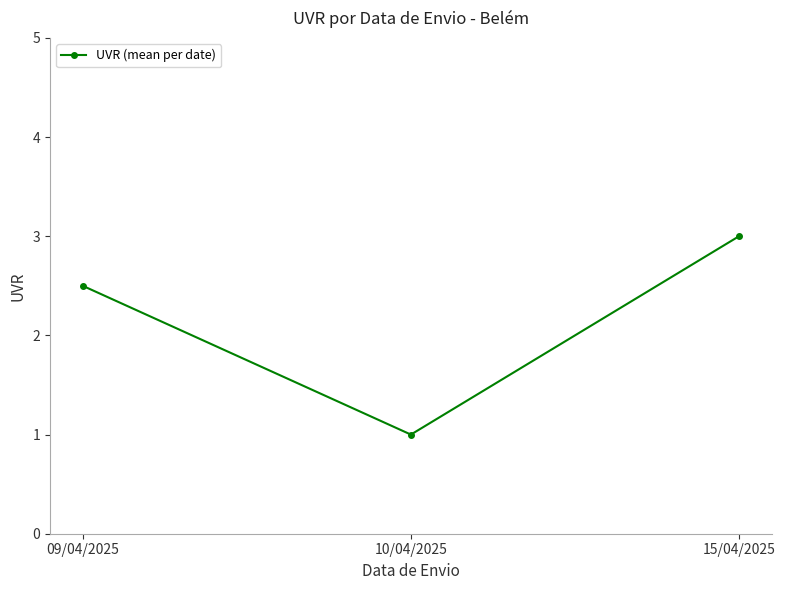

What is the label of the 3rd point from the right?

09/04/2025